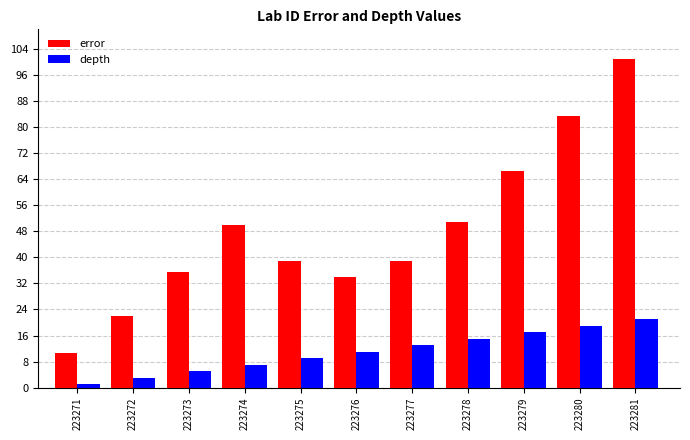

What are all the series names shown in the legend?

error, depth